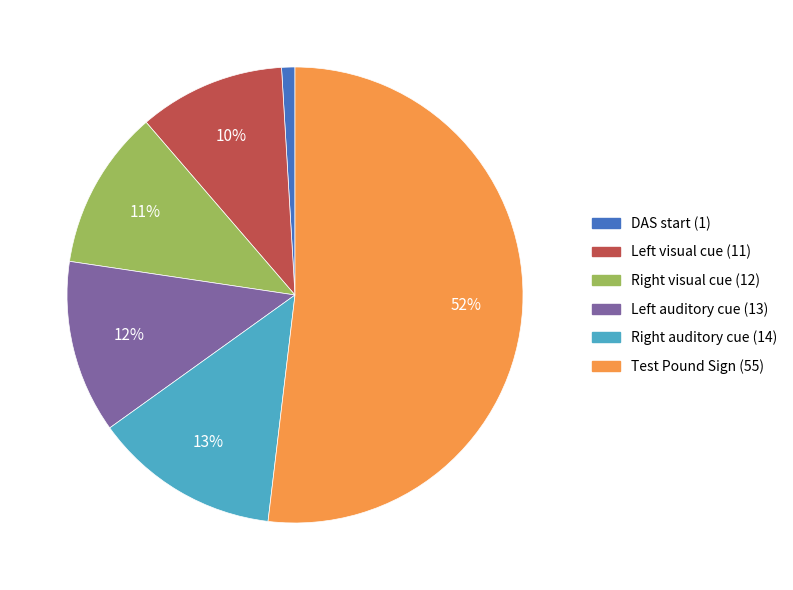

Is it true that Test Pound Sign is 61% of the pie?

False